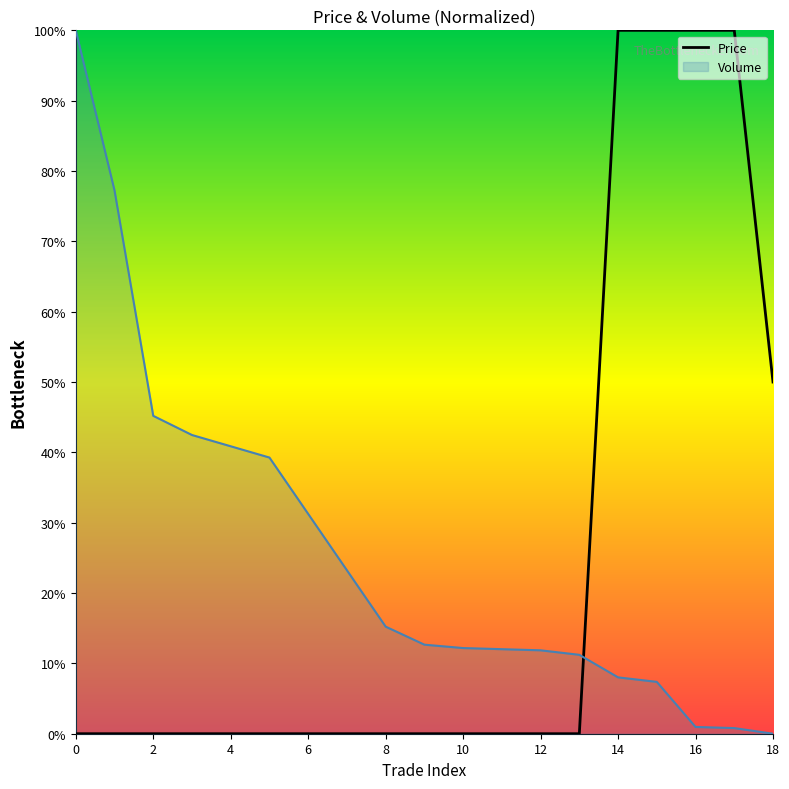

What is the sum of all Volume values?

491.8